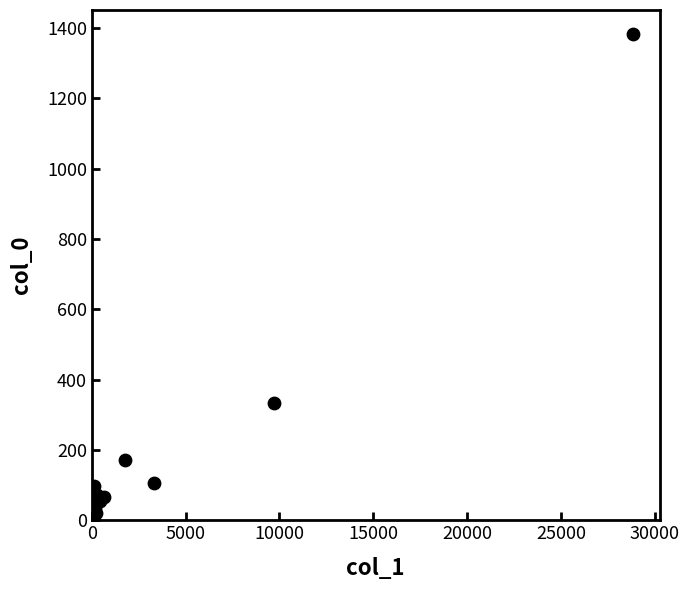

What Y value in the scatter plot is closest to 694?

333